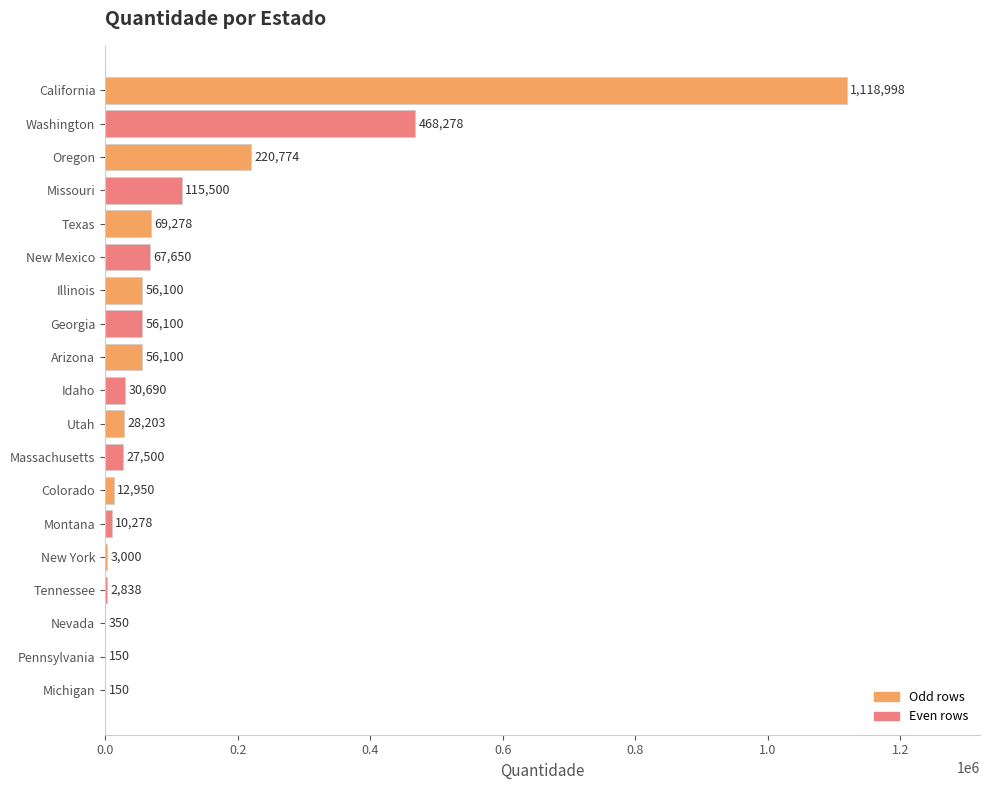

What is the maximum value shown in the chart?

1118998